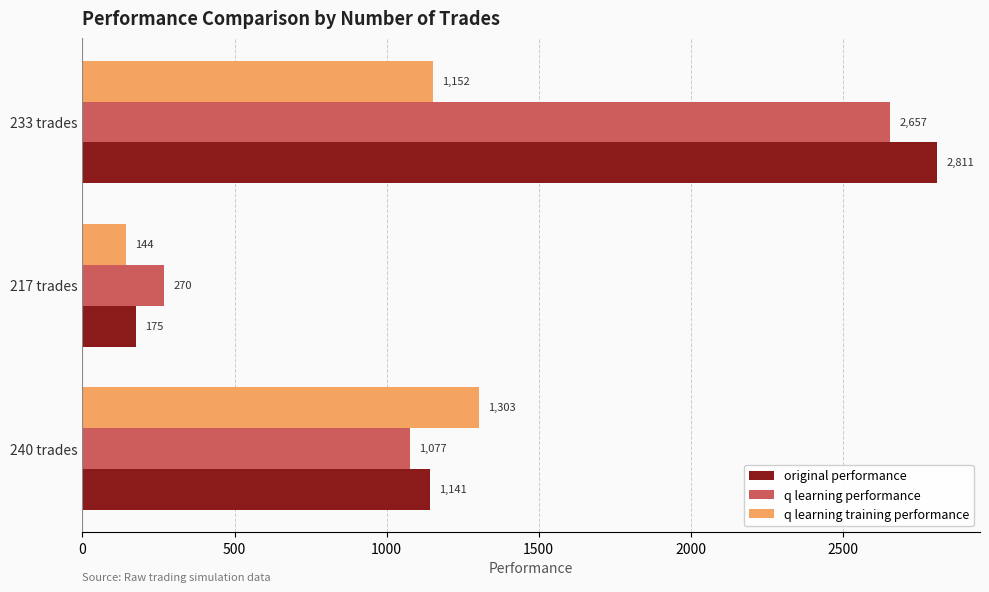

What is the greatest value displayed?

2811.1